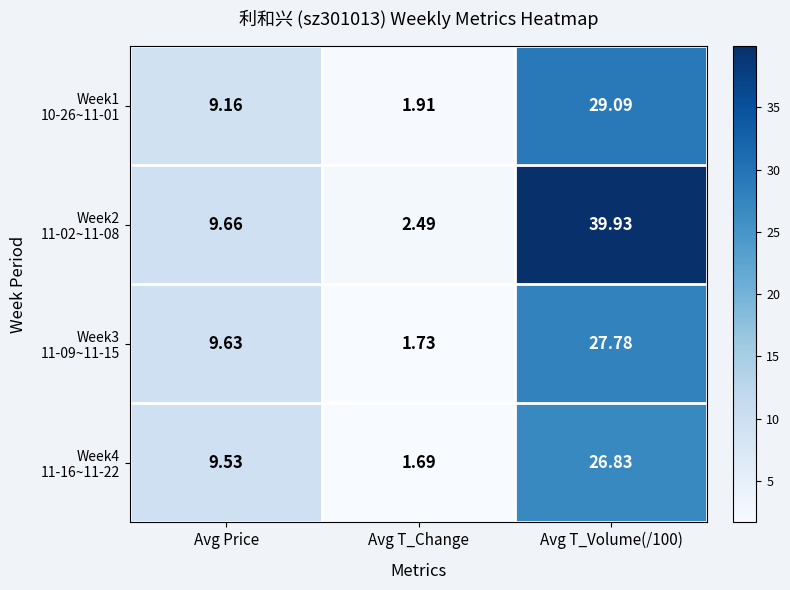

How many series are shown in this chart?

4